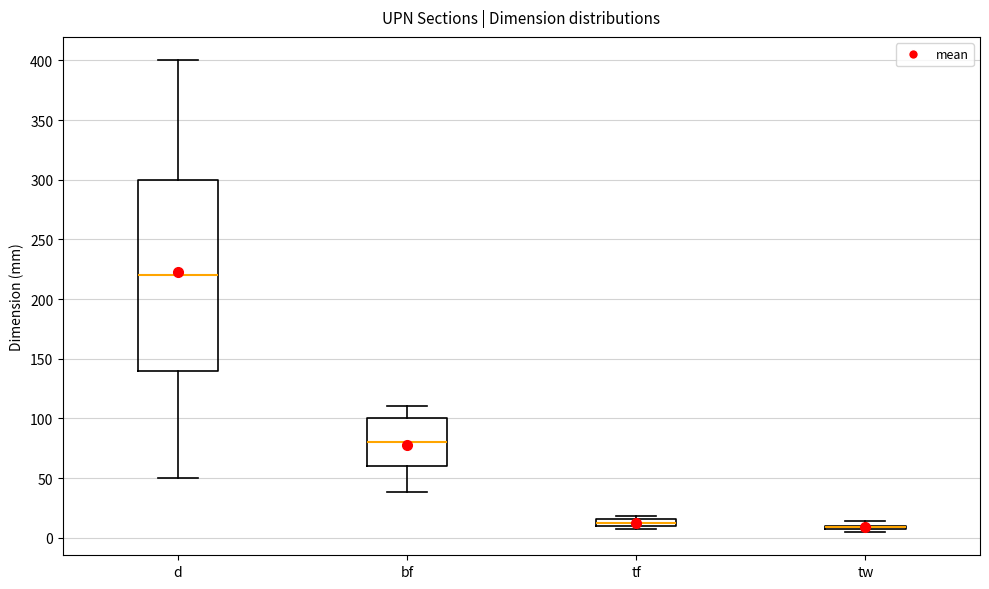

Comparing the boxes themselves (not the whiskers), which one is the tallest?

d